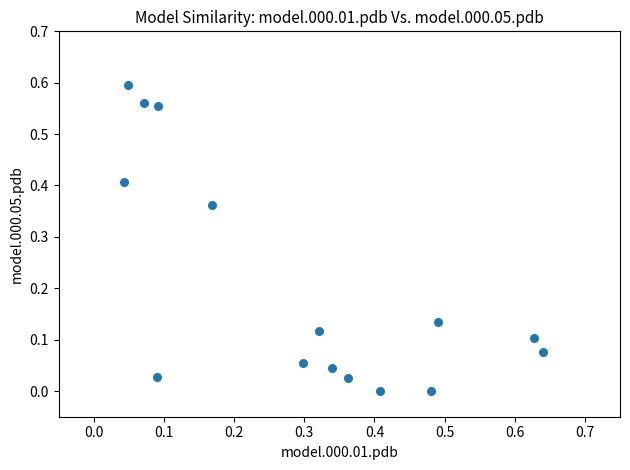

How many data points are displayed?

15